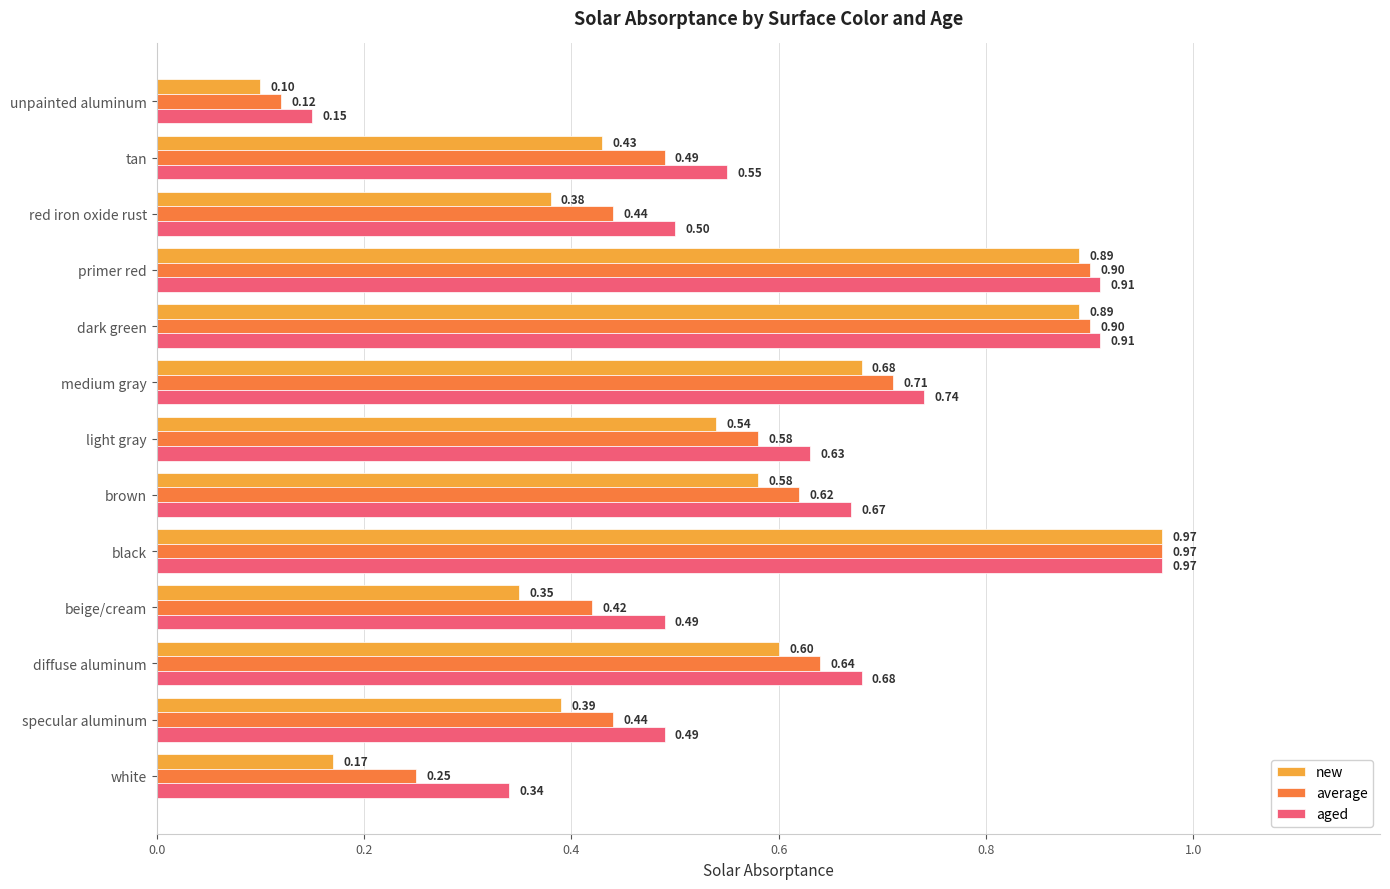

How many distinct data groups are displayed?

3